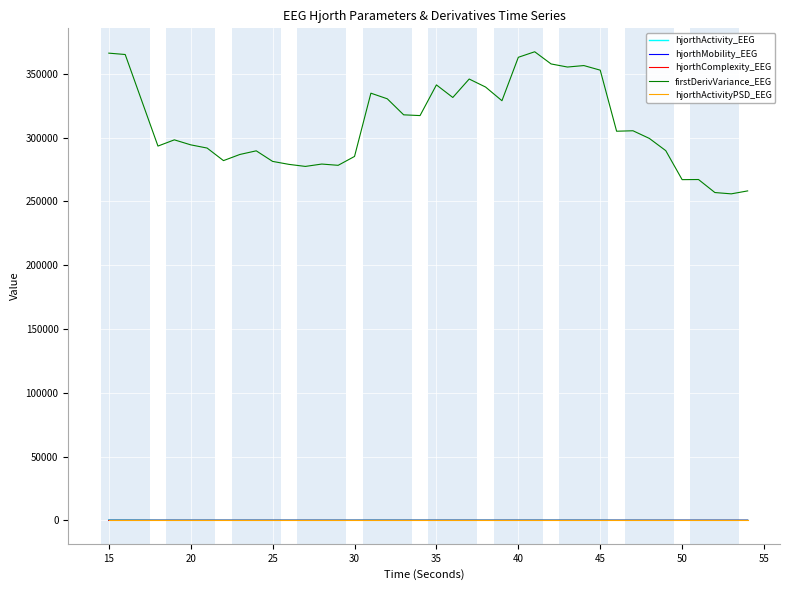

What is the maximum value shown in the chart?

367305.0